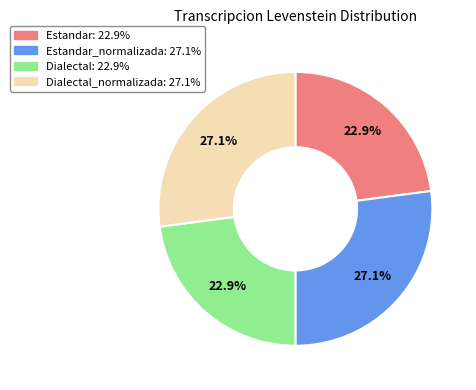

Does any single category account for the majority?

No